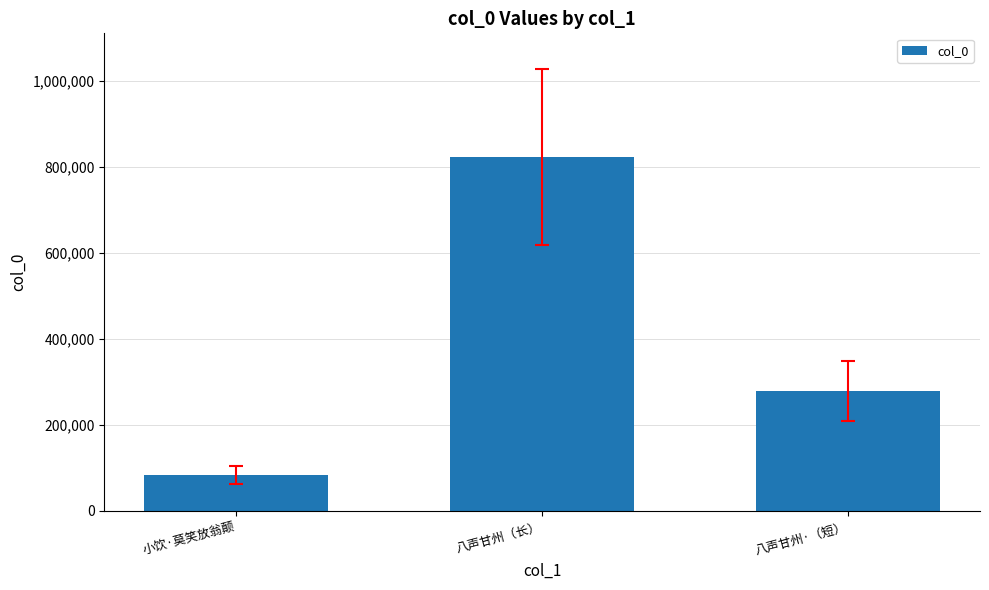

What position from the right is 小饮·莫笑放翁颠?

3